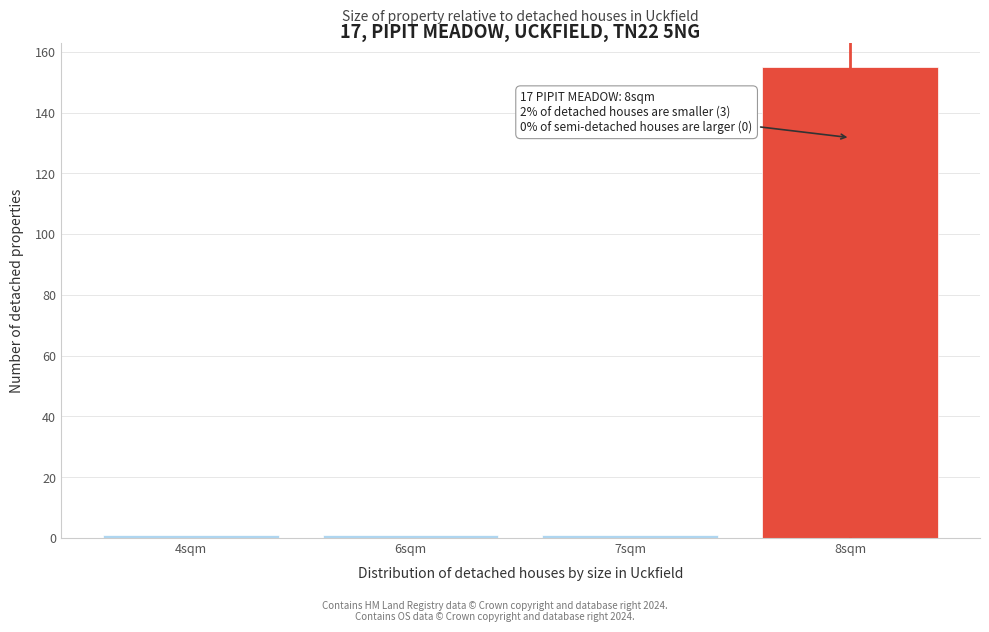

Reading right to left, transcribe all the data shown in this chart.

155	1	1	1